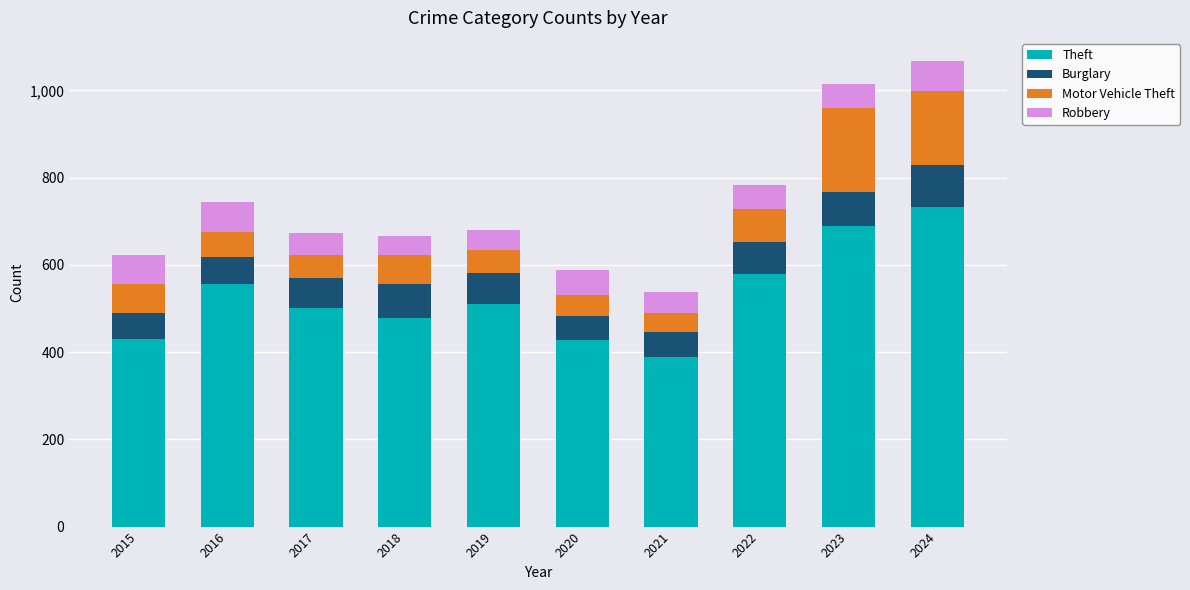

What is the total value across all series at 2015?

622